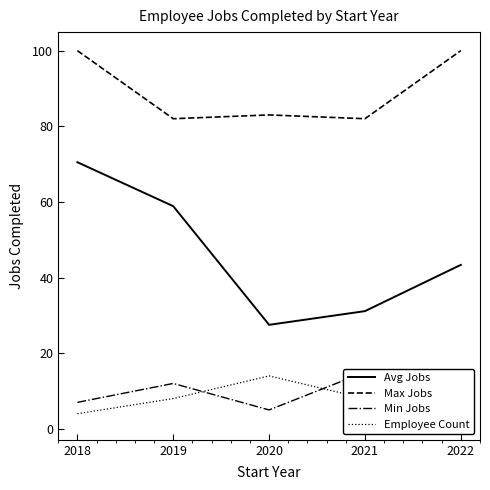

What is the difference between the Employee Count values at 2019 and 2020?

6.0